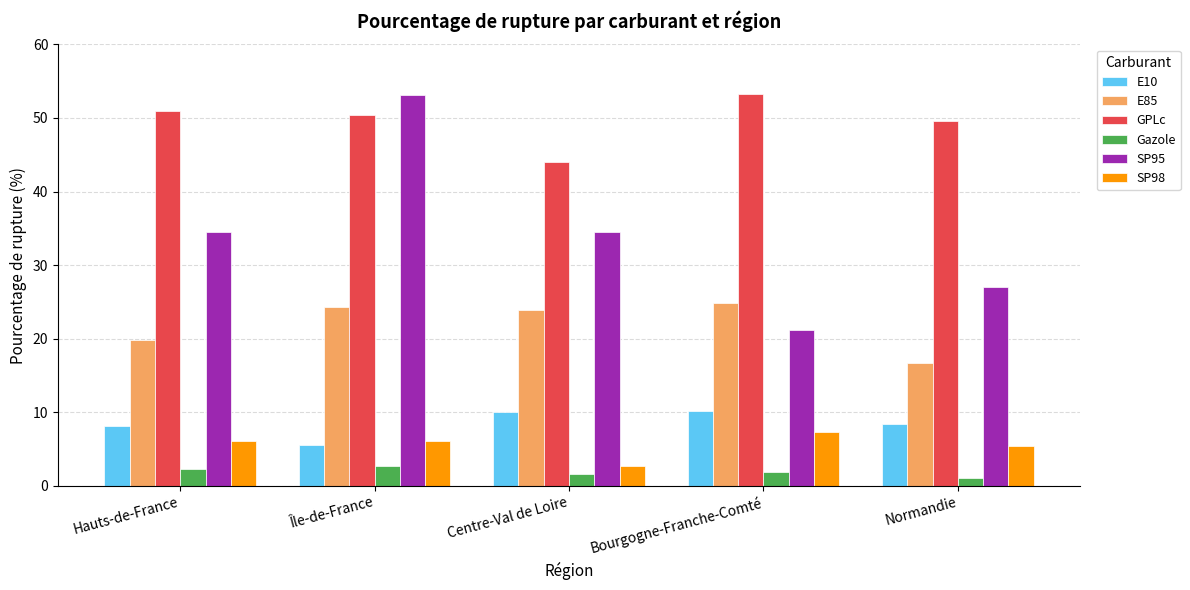

What are all the series names shown in the legend?

E10, E85, GPLc, Gazole, SP95, SP98